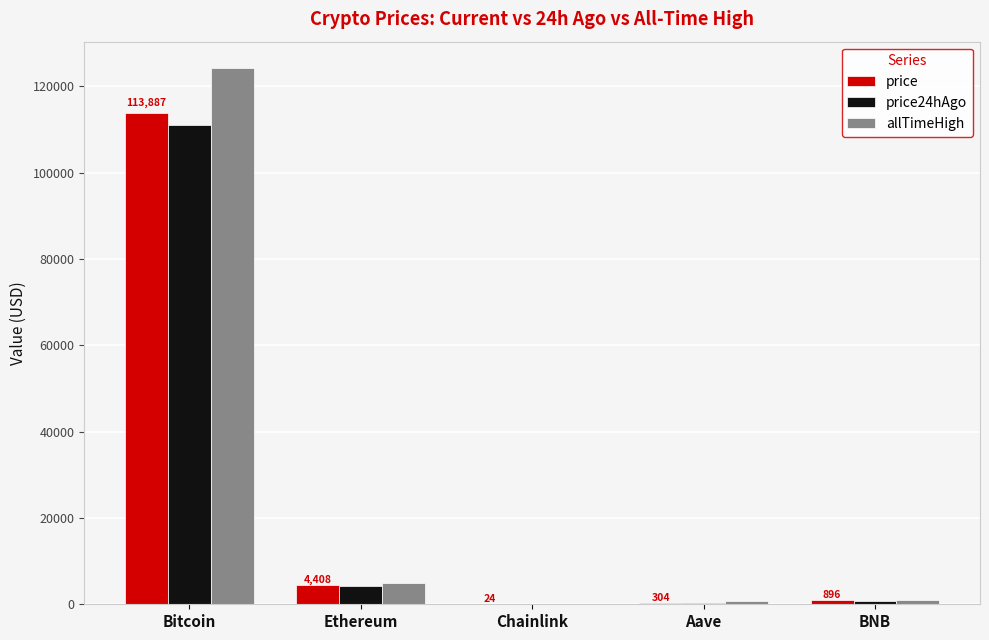

What are all the series names shown in the legend?

price, price24hAgo, allTimeHigh